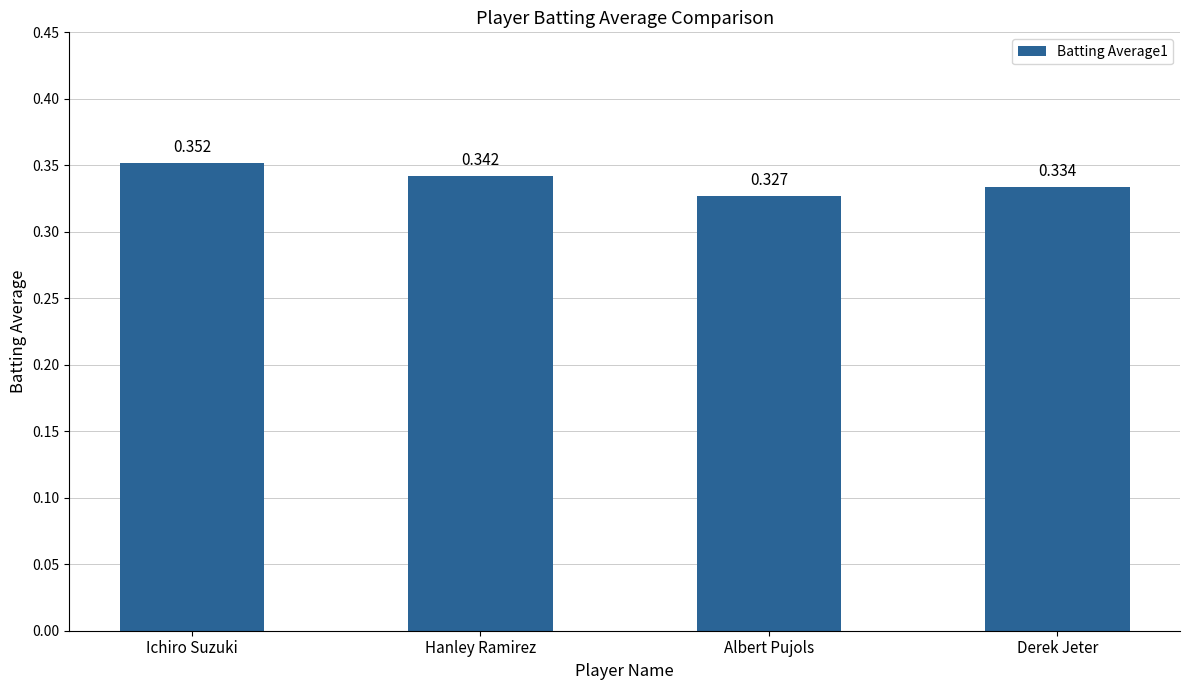

Is it true that the value at Derek Jeter is 0.5?

False